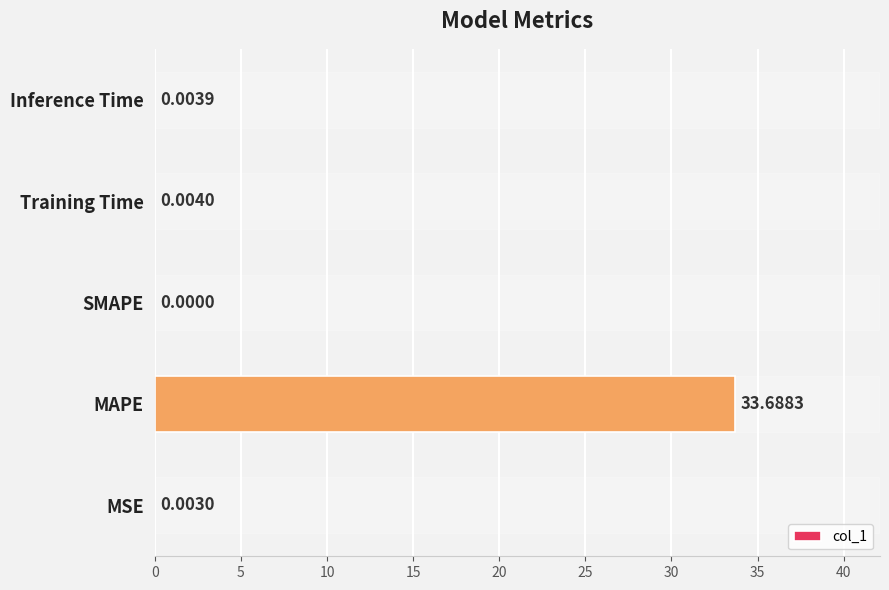

Which has a higher value, MAPE or Training Time?

MAPE